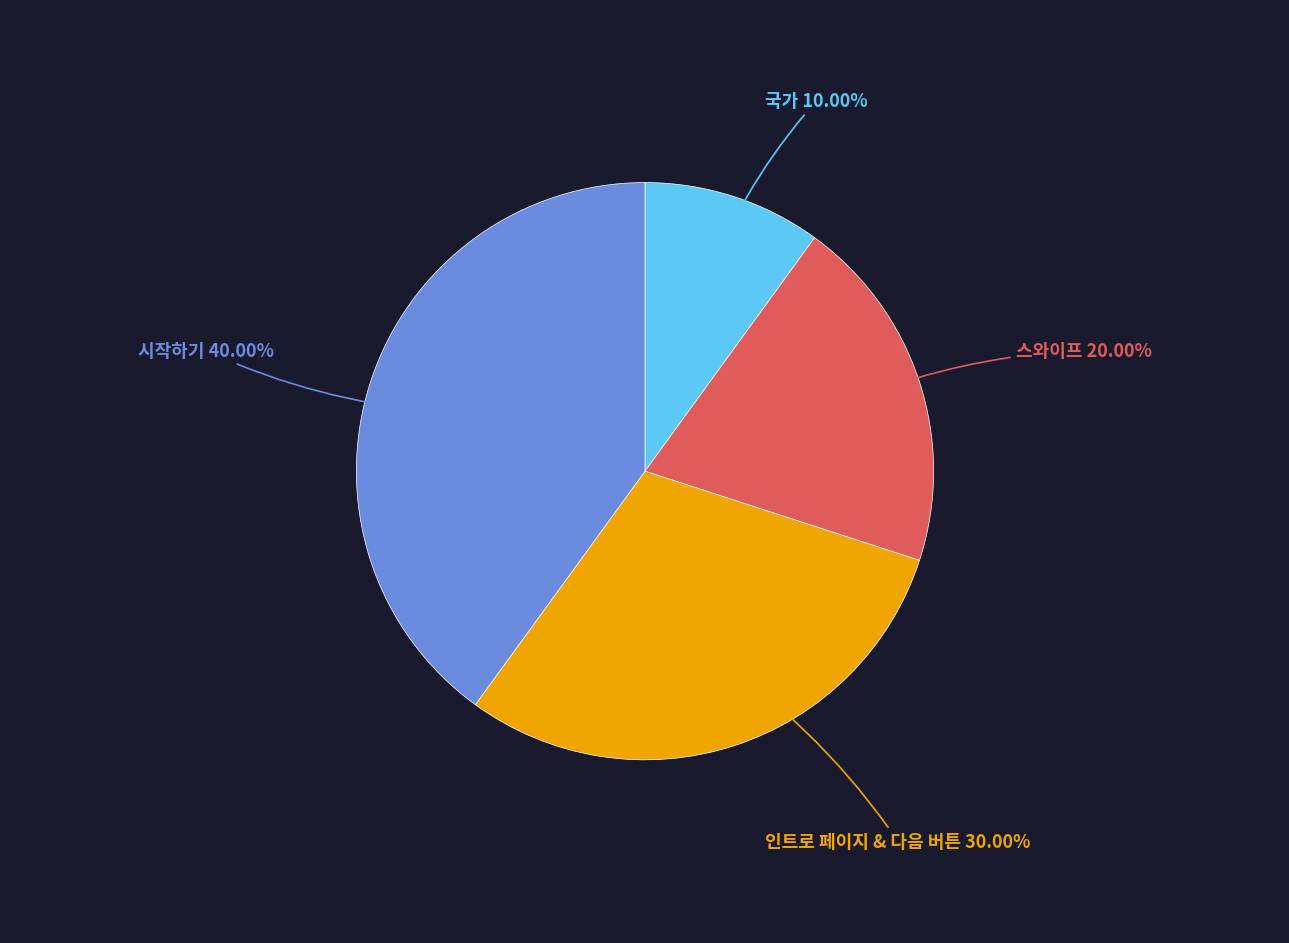

Does any single category account for the majority?

No